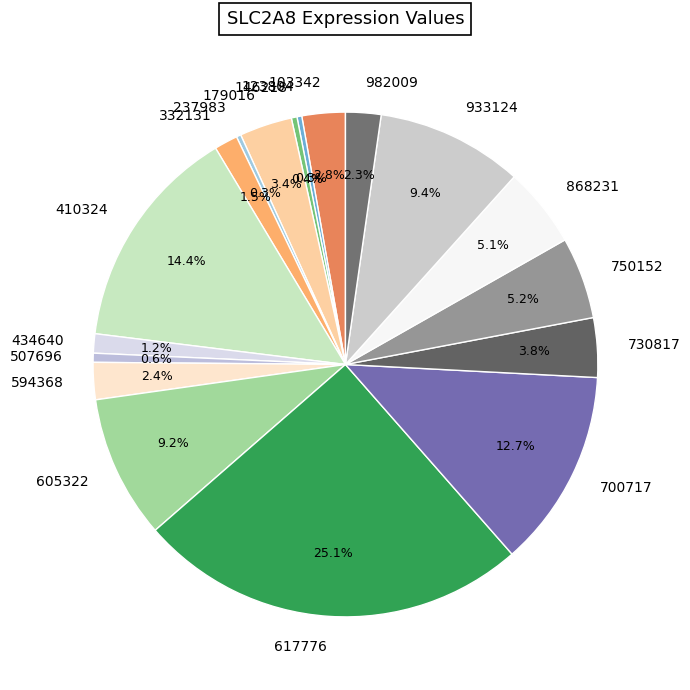

What is the largest slice in the pie chart?

617776